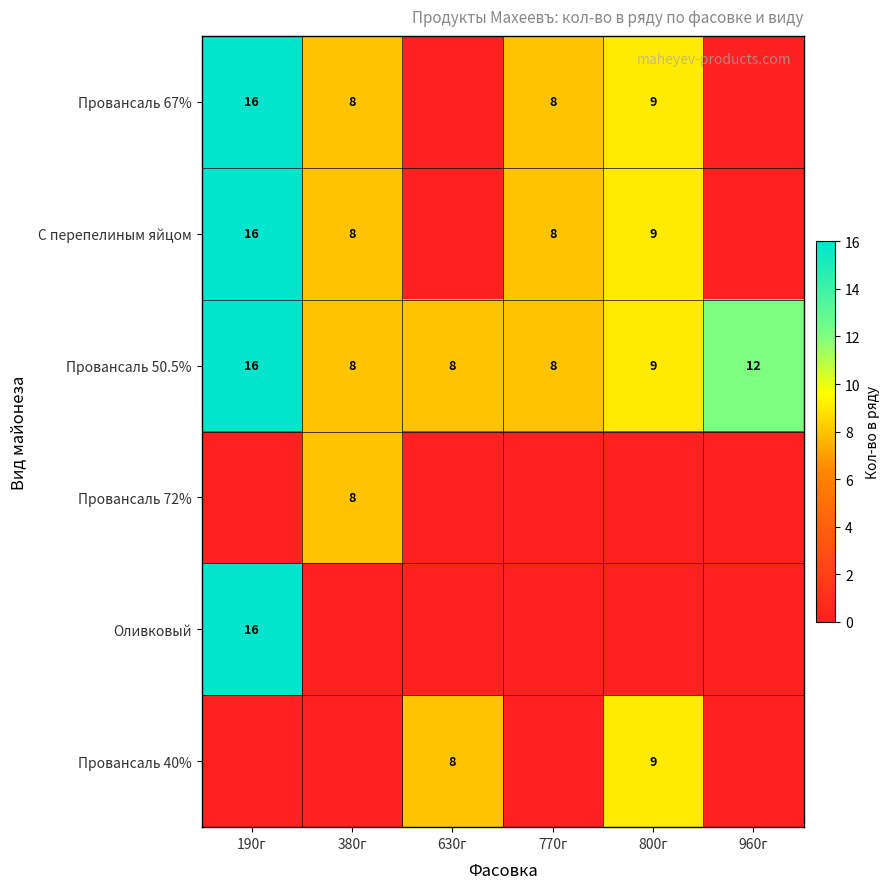

Read the Провансаль 50.5% value at 770г.

8